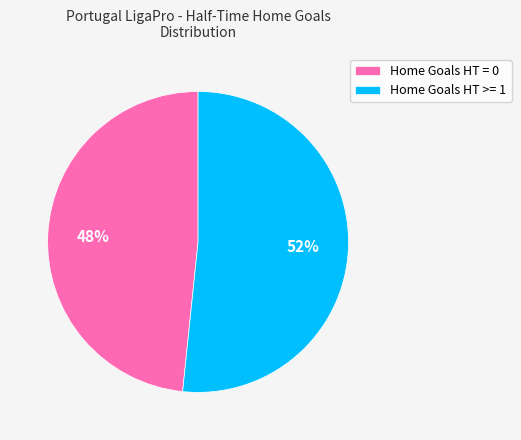

Count the number of slices in the pie.

2